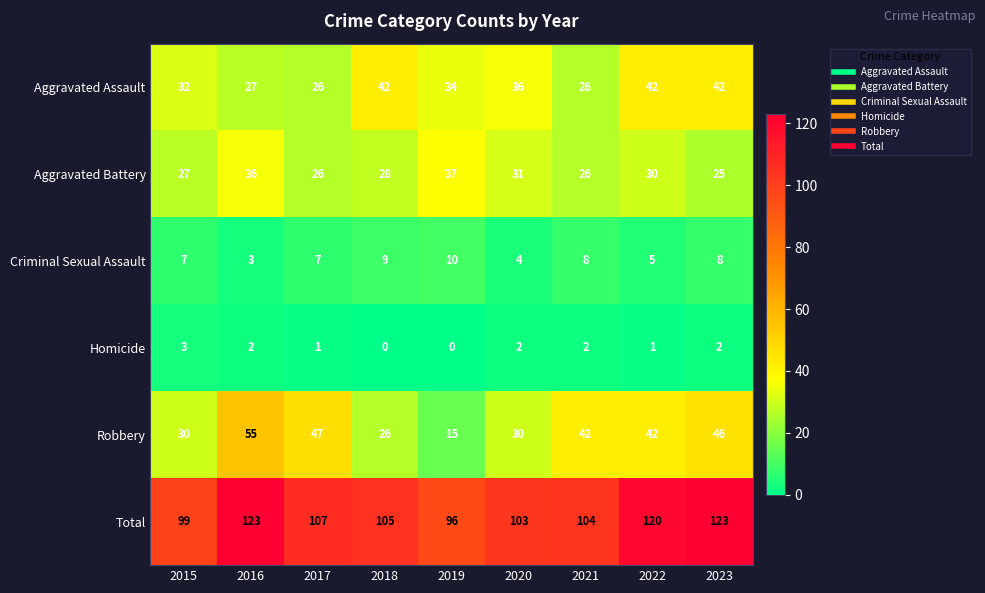

What is the difference between the second highest and minimum values in the Aggravated Battery series?

11